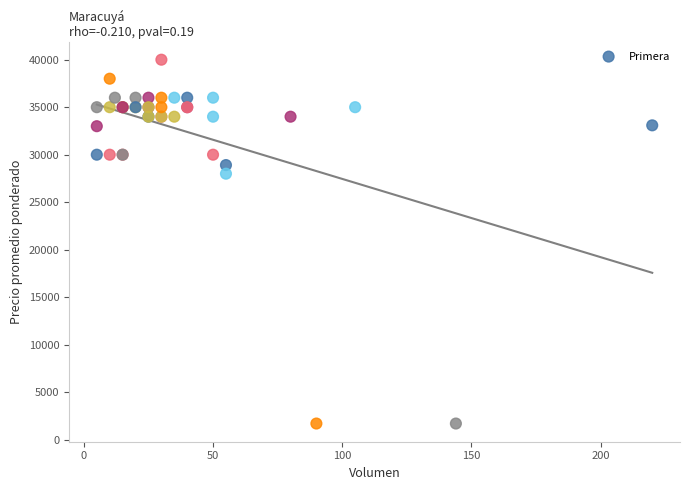

What Y value in the scatter plot is closest to 20850?

28000